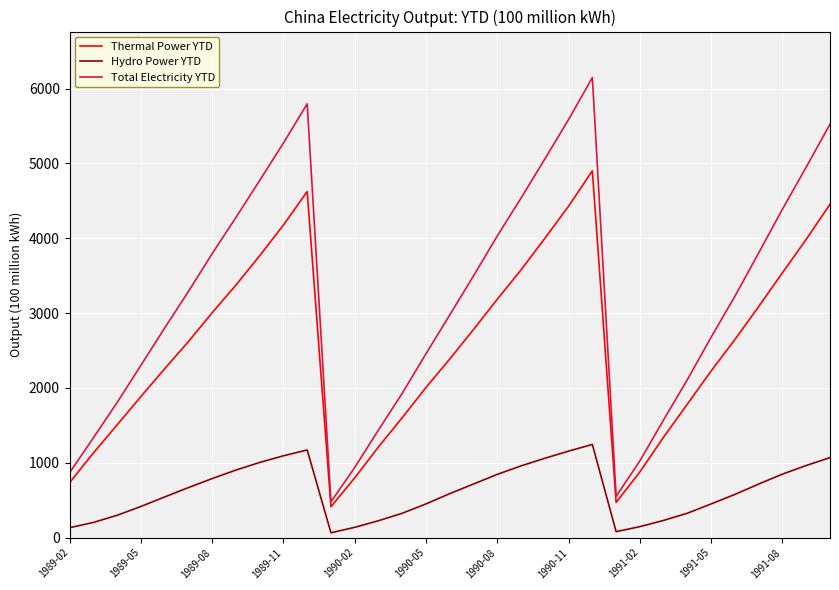

How many categories are shown in the chart?

33